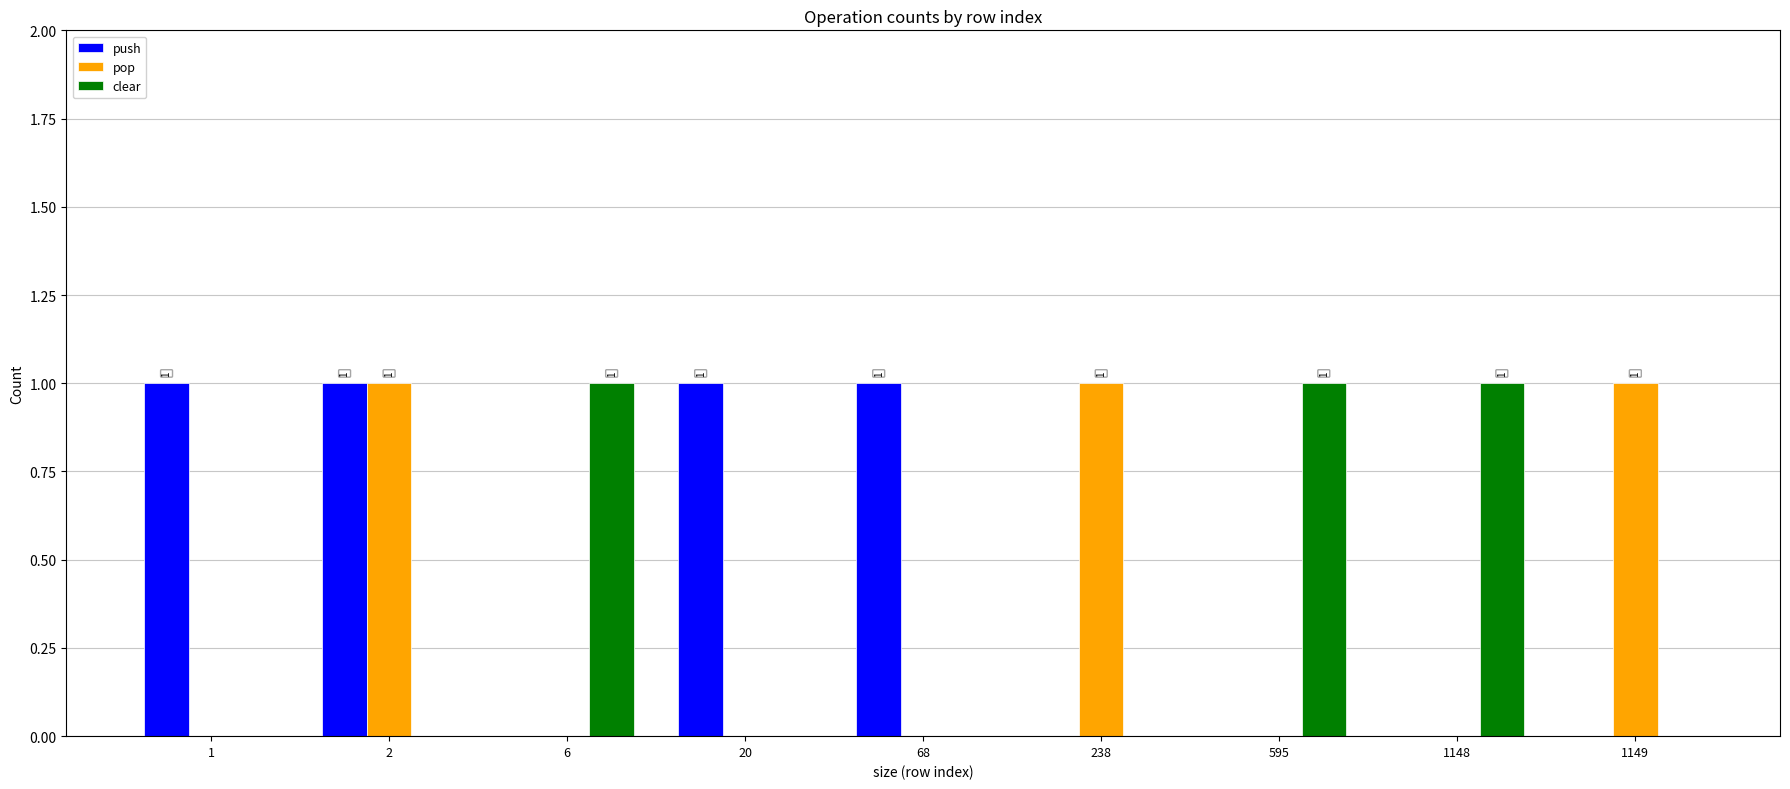

Which series has the largest total across all categories?

push